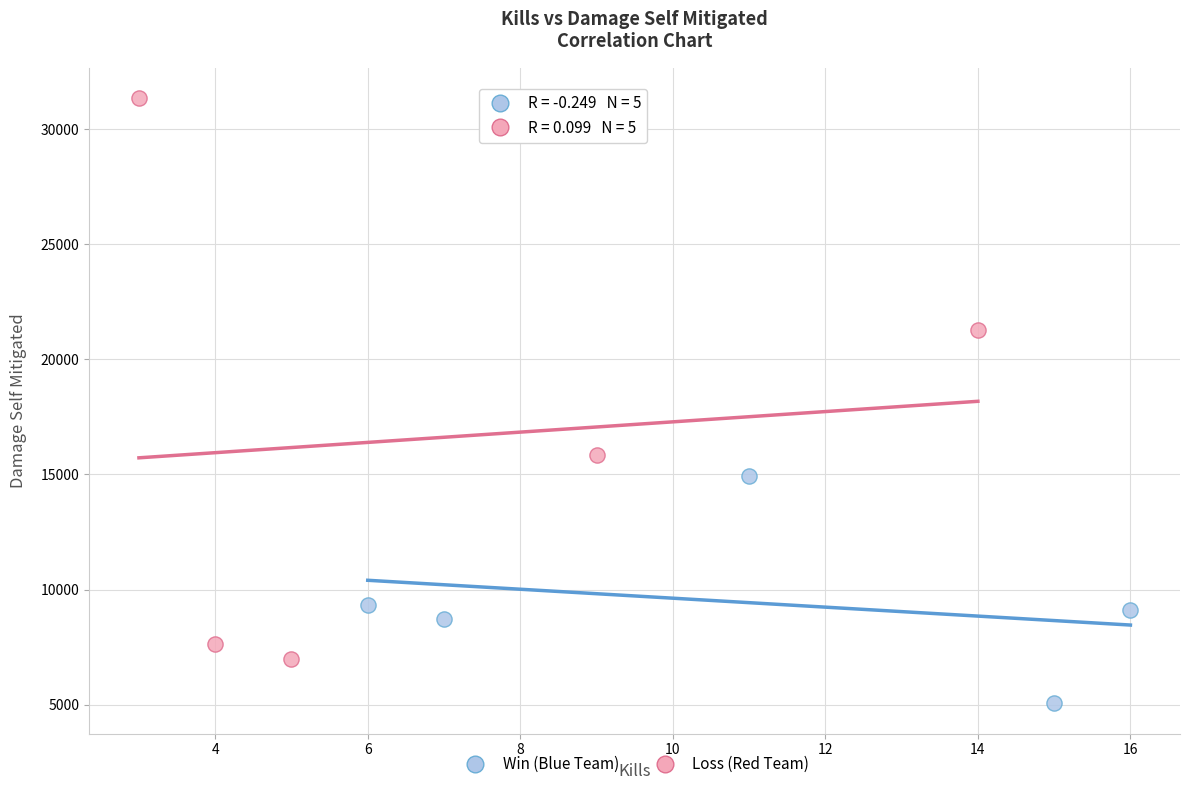

What are all the series names shown in the legend?

Win (Blue Team), Loss (Red Team)